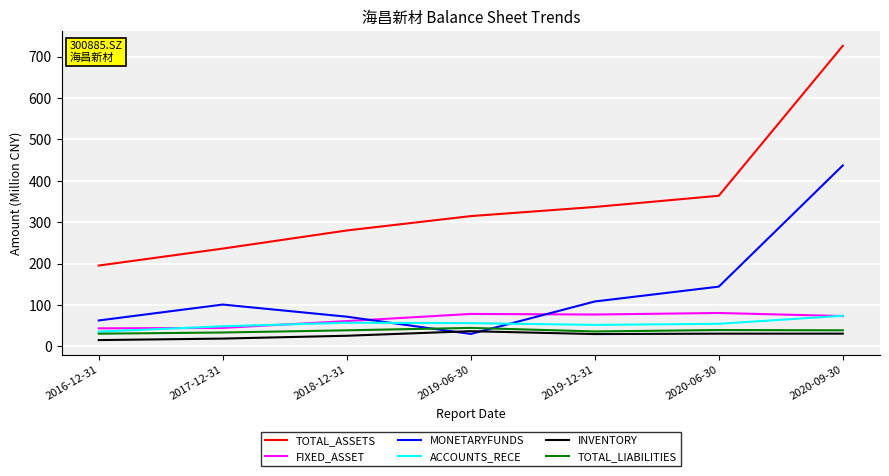

Where does the MONETARYFUNDS series first go above 100?

2017-12-31